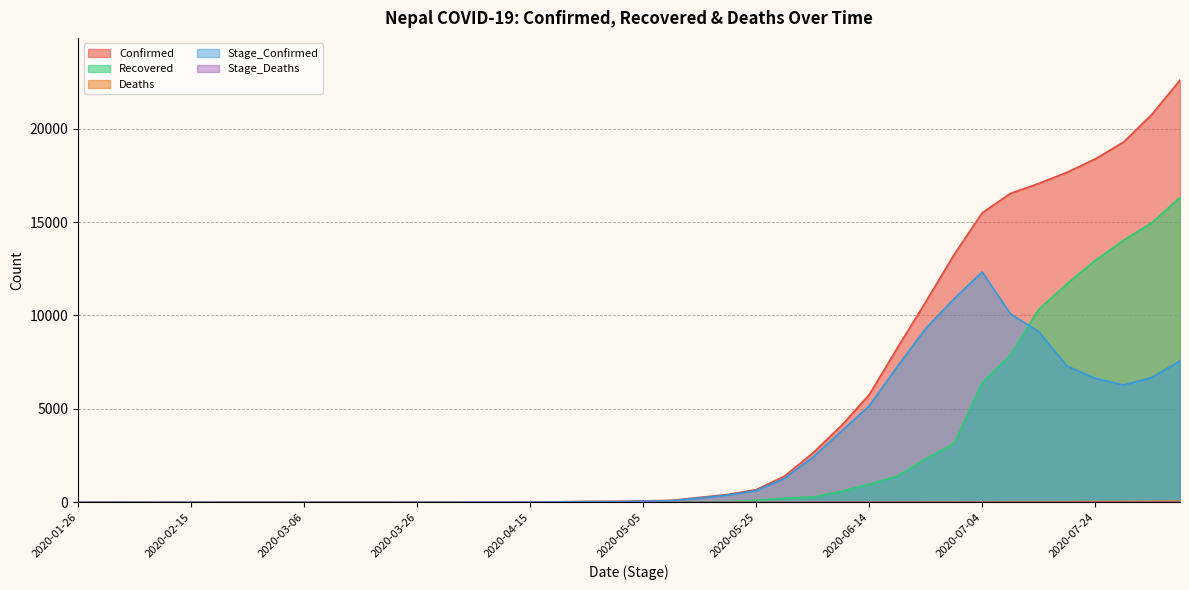

What is the maximum value for Stage_Deaths?

16